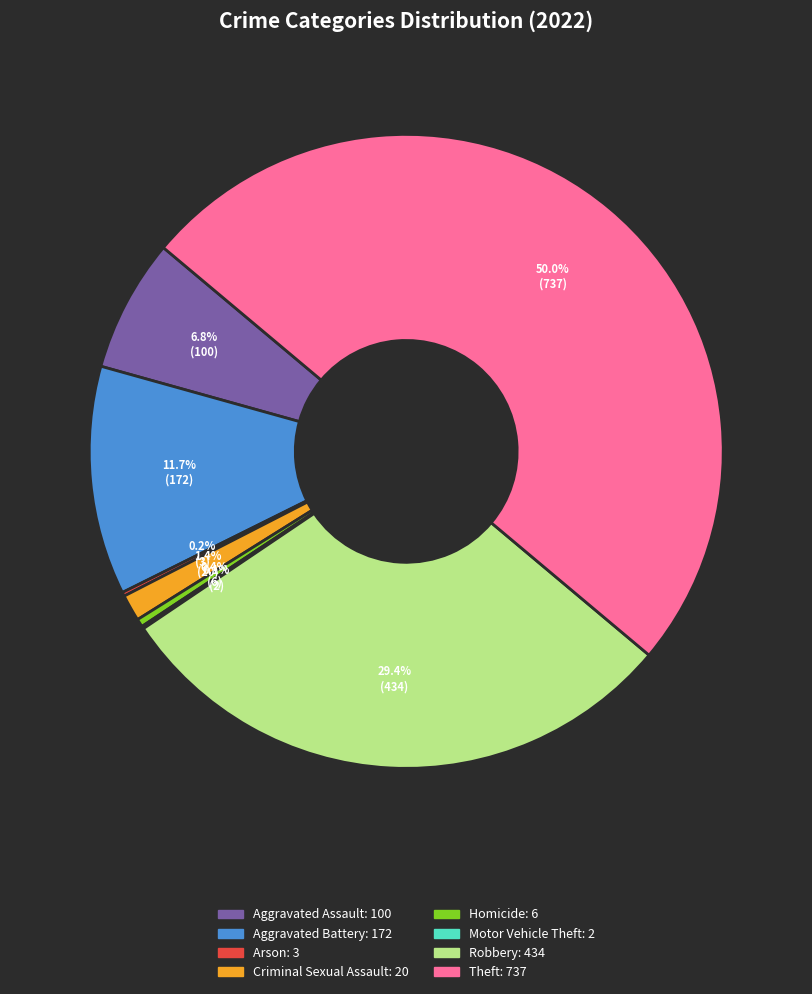

Between Robbery and Criminal Sexual Assault, which is larger?

Robbery